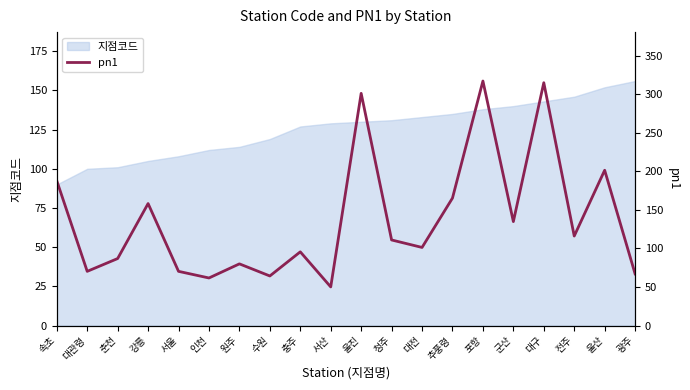

Between 청주 and 수원, which is larger?

청주